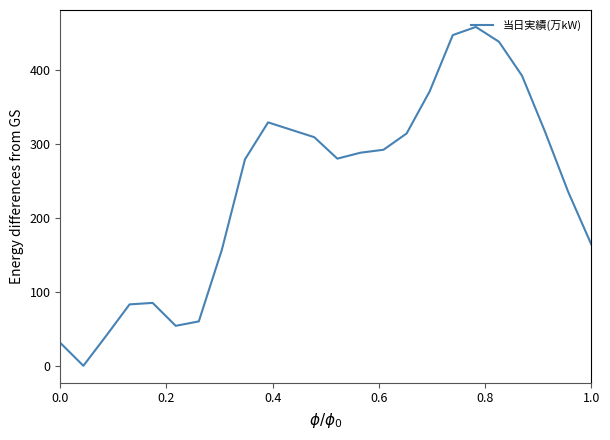

What is the maximum value shown in the chart?

458